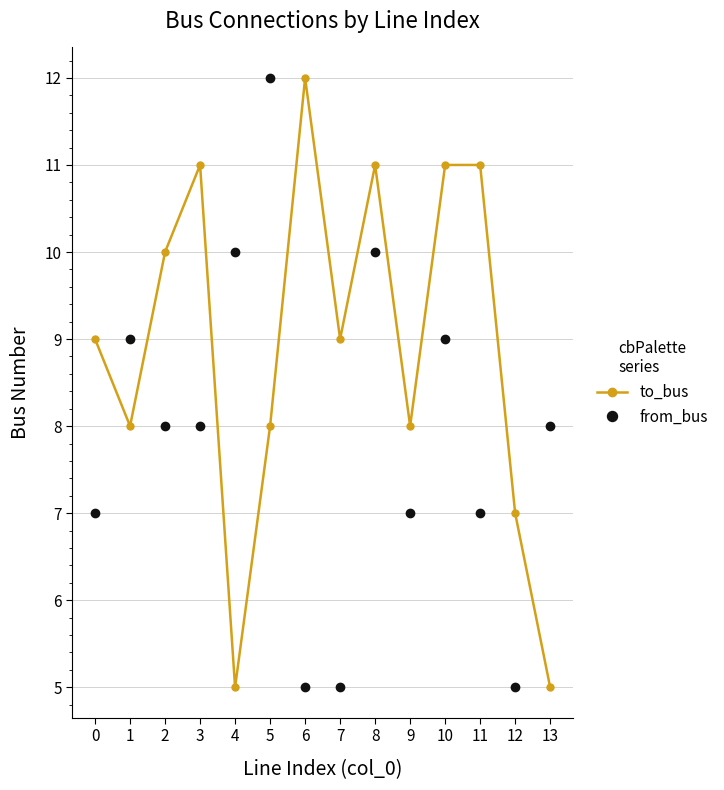

What is the difference between the highest and lowest values at 4?

5